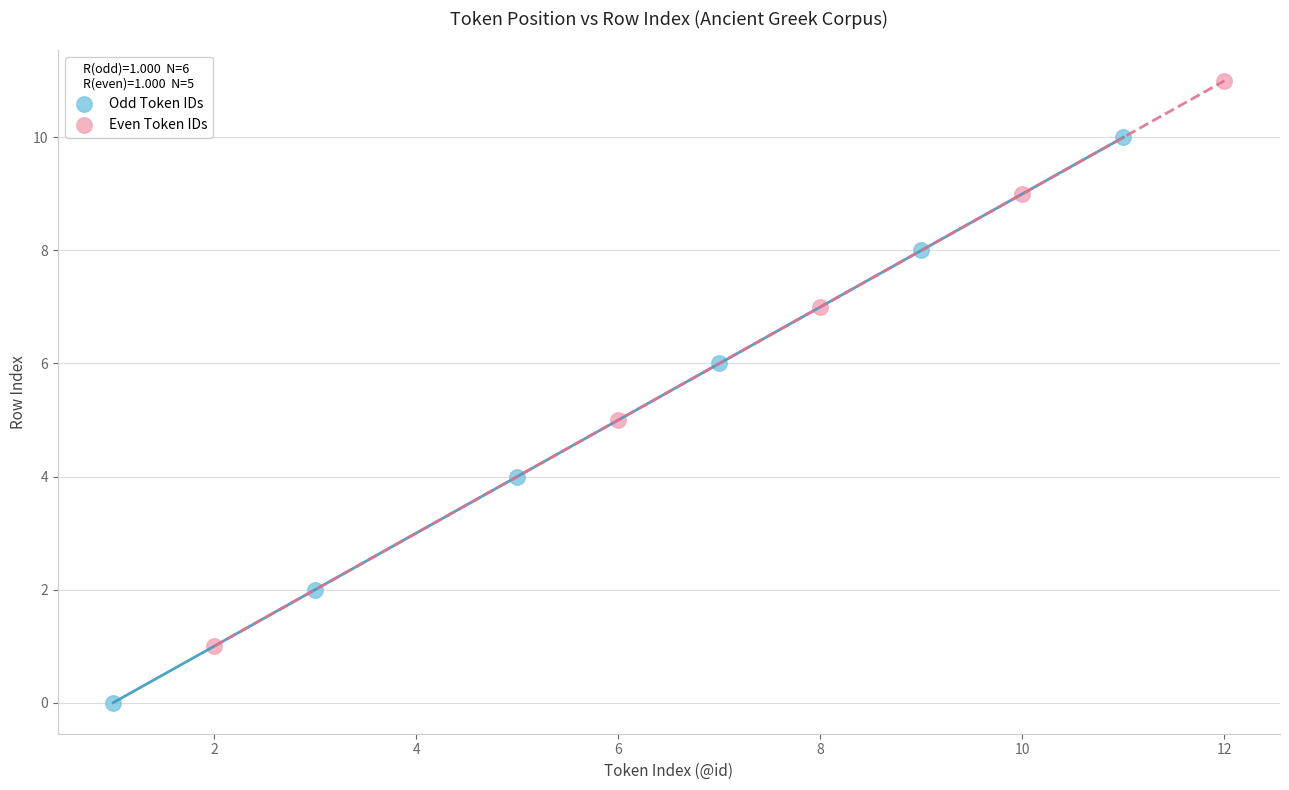

Which series contains the lowest Y value?

Odd Token IDs